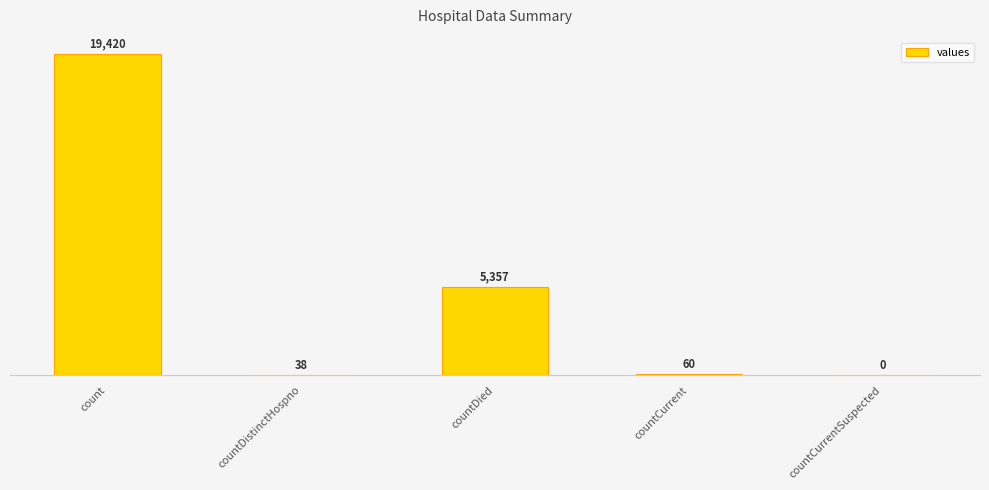

Where does the data first go above 60?

count